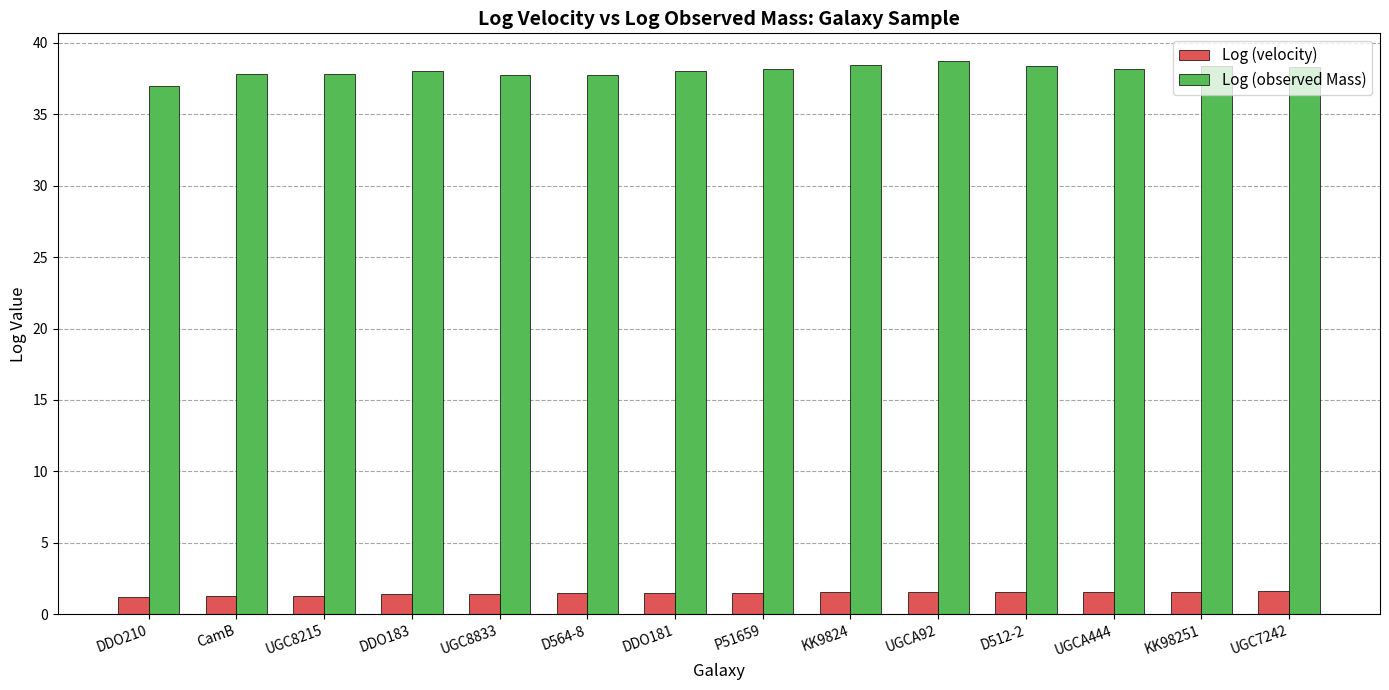

What is the spread (max minus min) of values at KK9824?

36.9